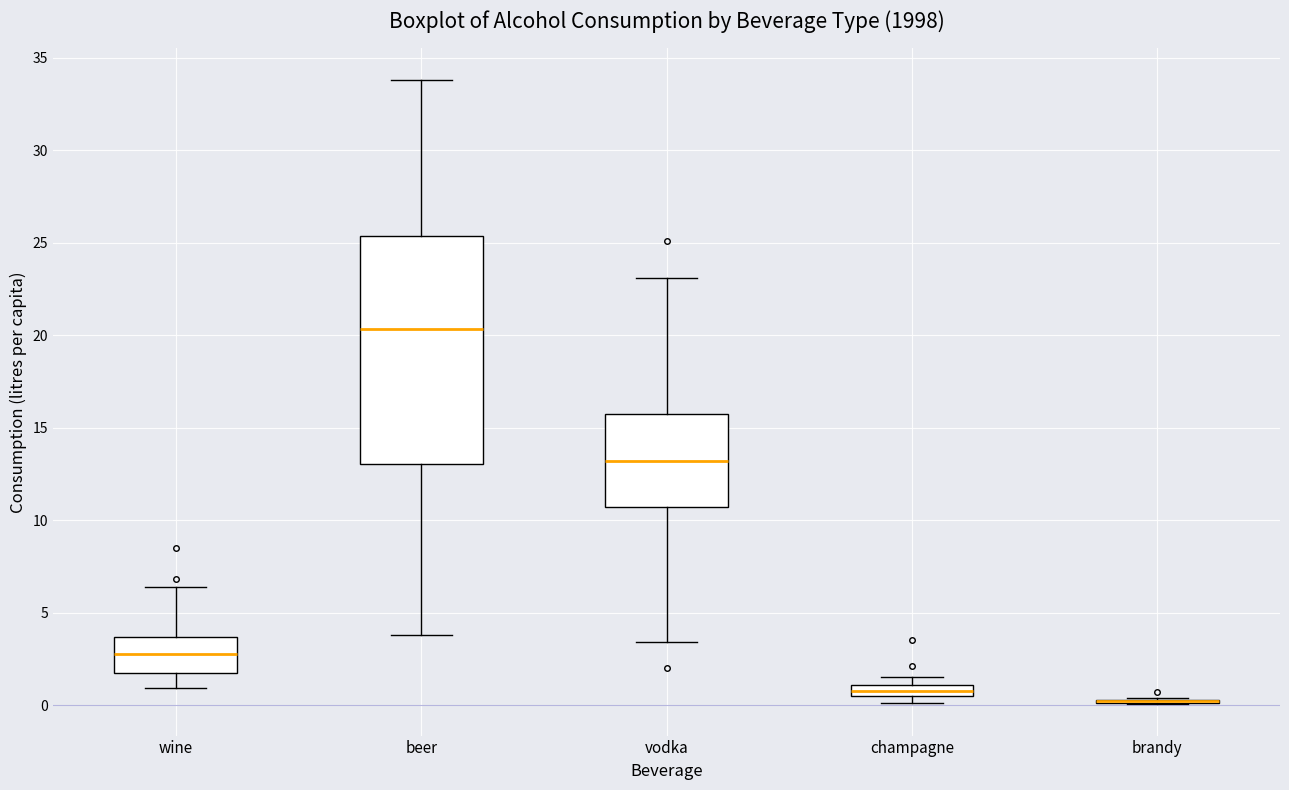

Where does the median line of the box for wine sit on the y-axis? The values are not printed on the chart, so give them approximately, as read against the axis.

3.0